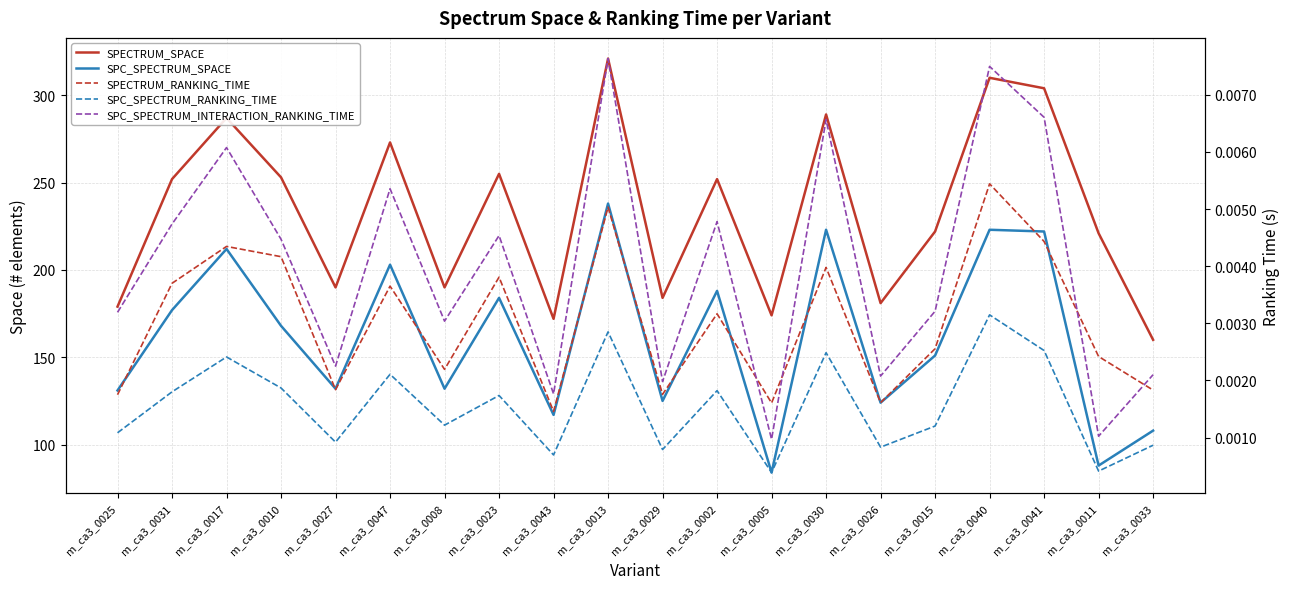

The value of SPC_SPECTRUM_RANKING_TIME at m_ca3_0041 is 0.0. True or false?

True